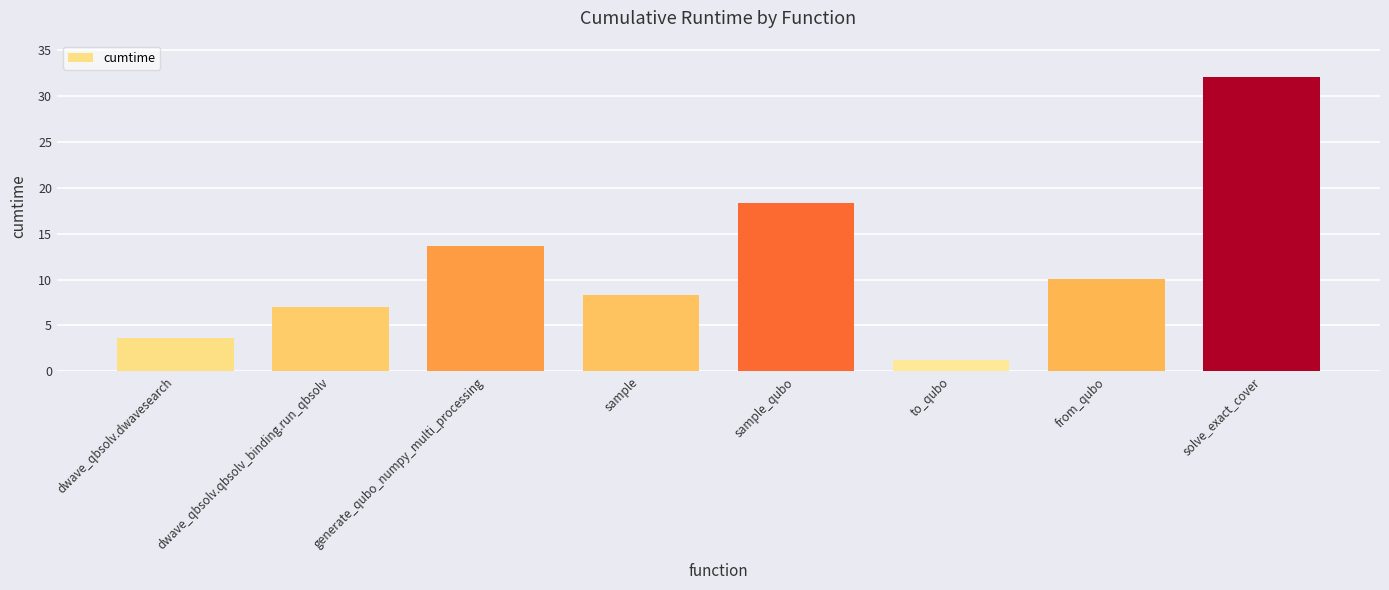

The chart shows a value of 12.7 at sample. True or false?

False